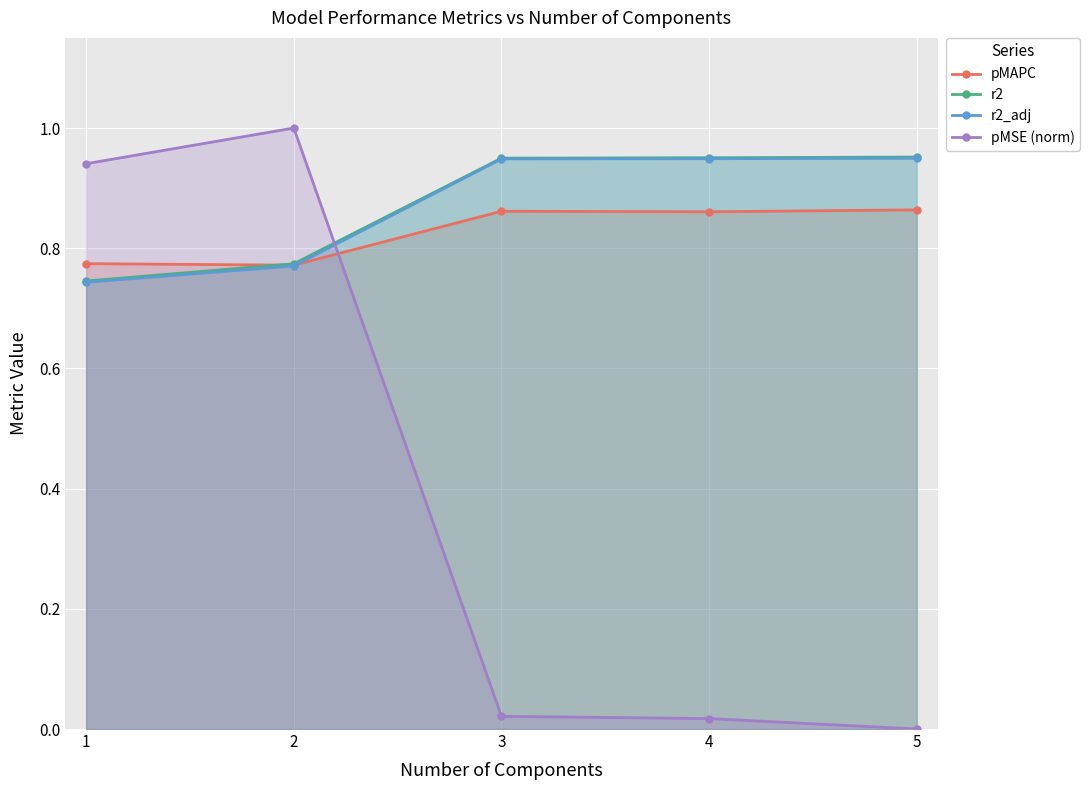

Reading left to right, extract all data points from this chart.

pMAPC: 1=0.8	2=0.8	3=0.9	4=0.9	5=0.9
r2: 1=0.7	2=0.8	3=0.9	4=1.0	5=1.0
r2_adj: 1=0.7	2=0.8	3=0.9	4=0.9	5=0.9
pMSE (norm): 1=0.9	2=1.0	3=0.0	4=0.0	5=0.0